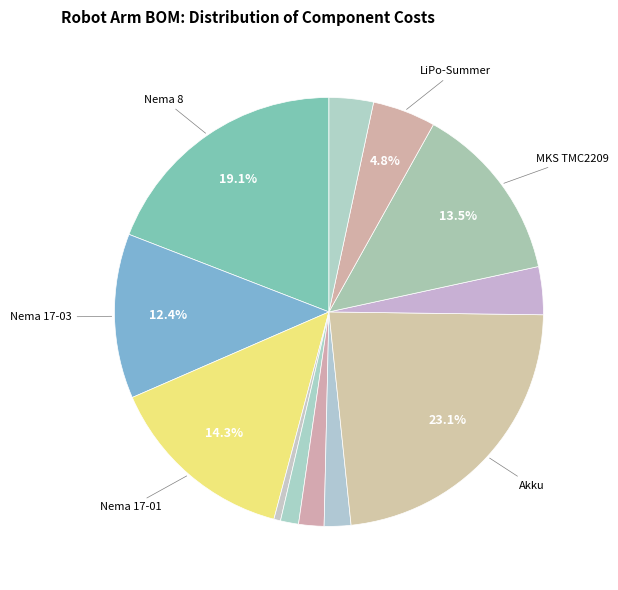

How many segments does this pie chart have?

12